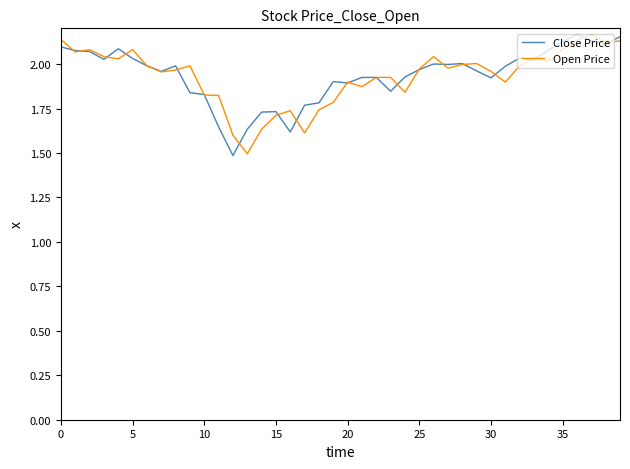

What is the minimum value shown in the chart?

1.5